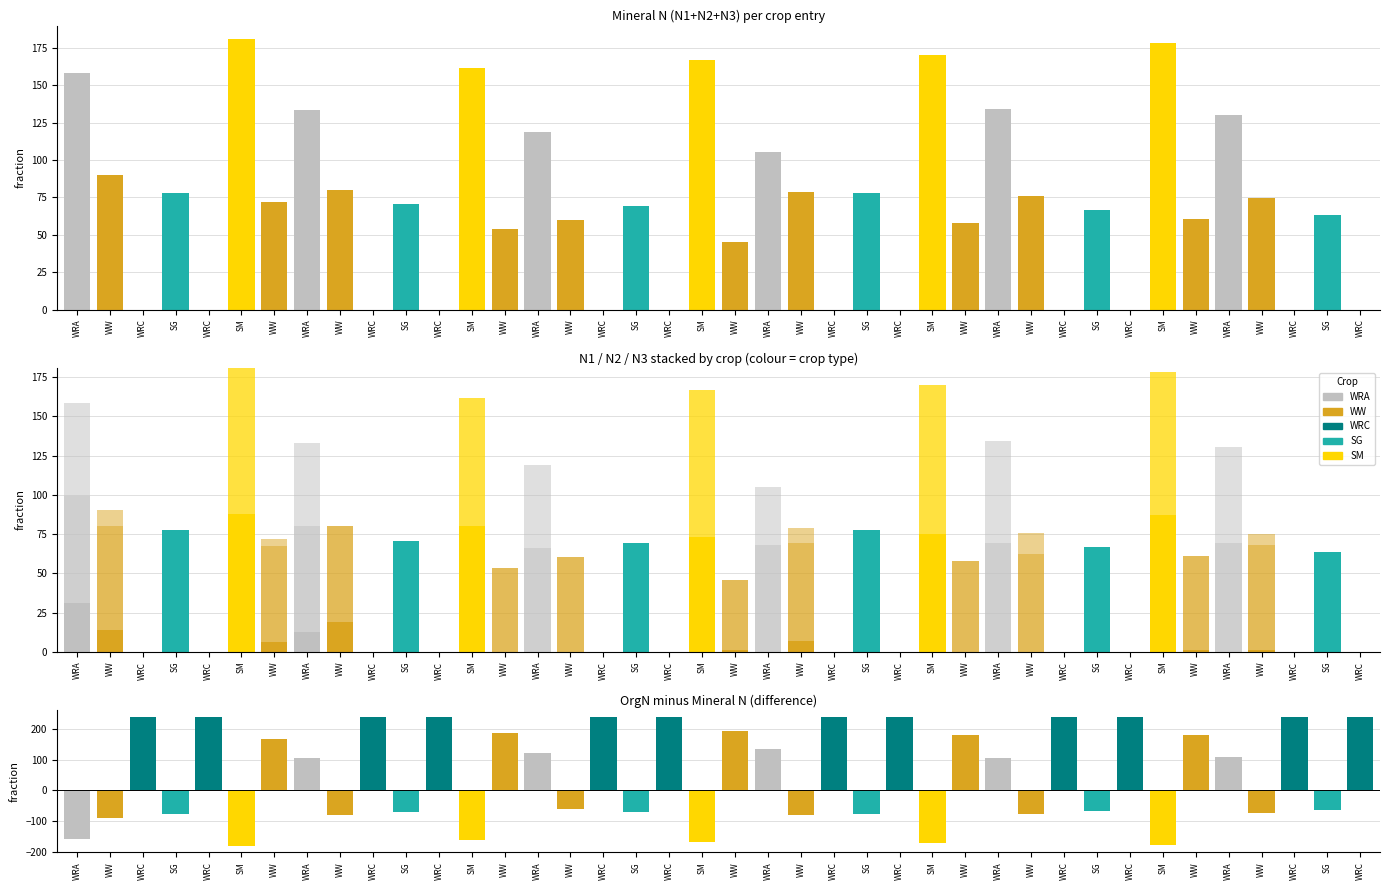

Which series has the largest total across all categories?

OrgN - MineralN